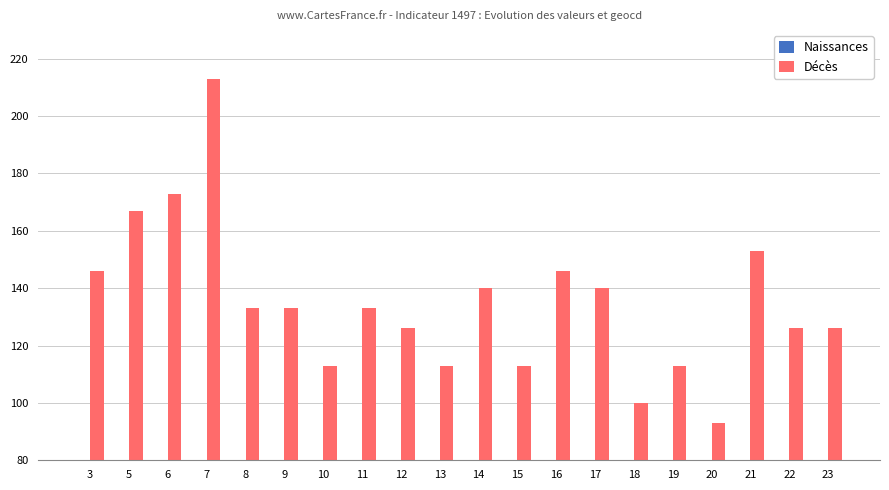

Which has a higher value, 8 or 3?

3